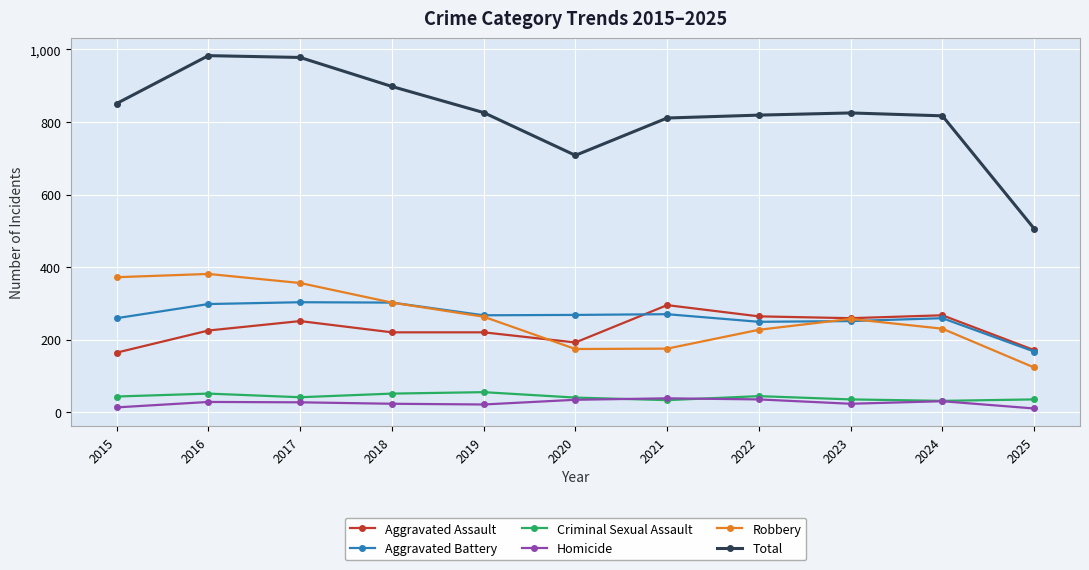

True or false: Robbery and Total intersect in this chart.

False